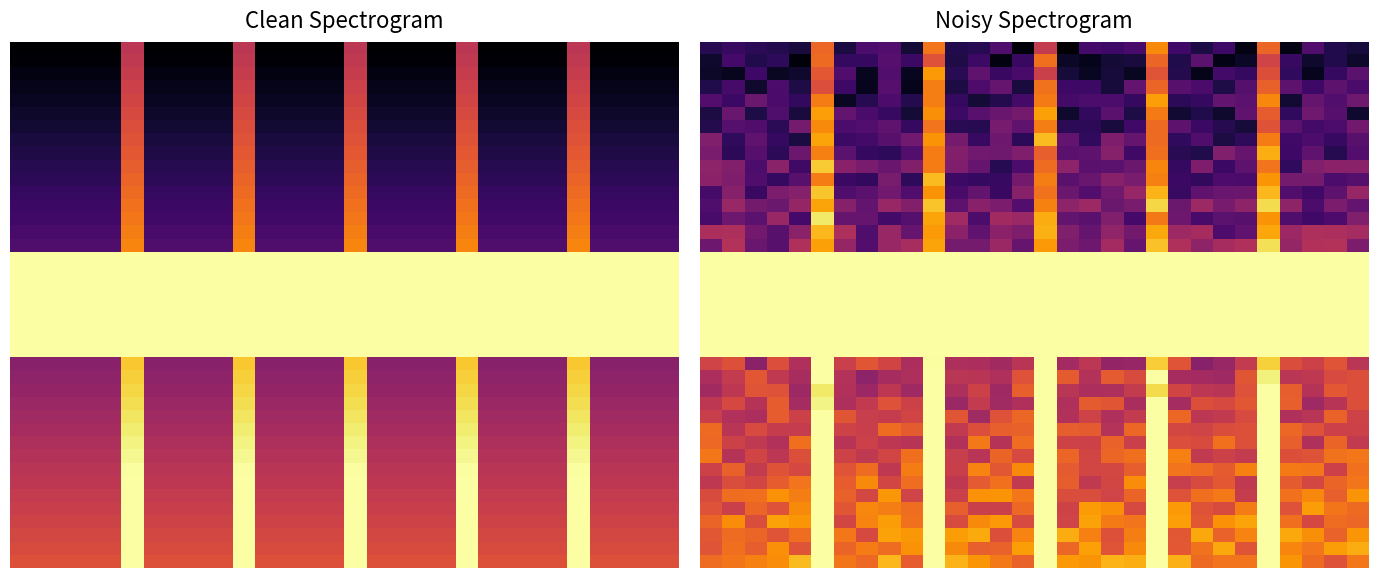

At which category is the sum across all series the highest?

5